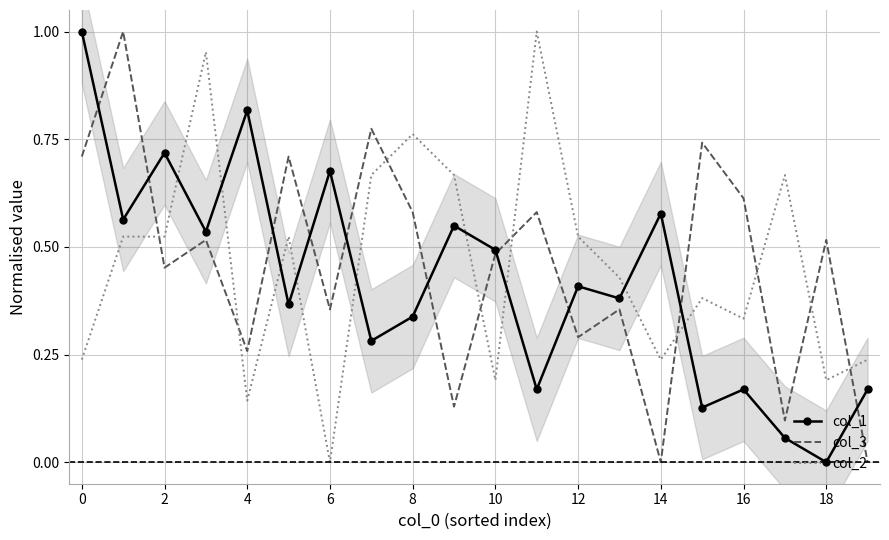

True or false: col_3 has a value of 0.7 at 0.

True